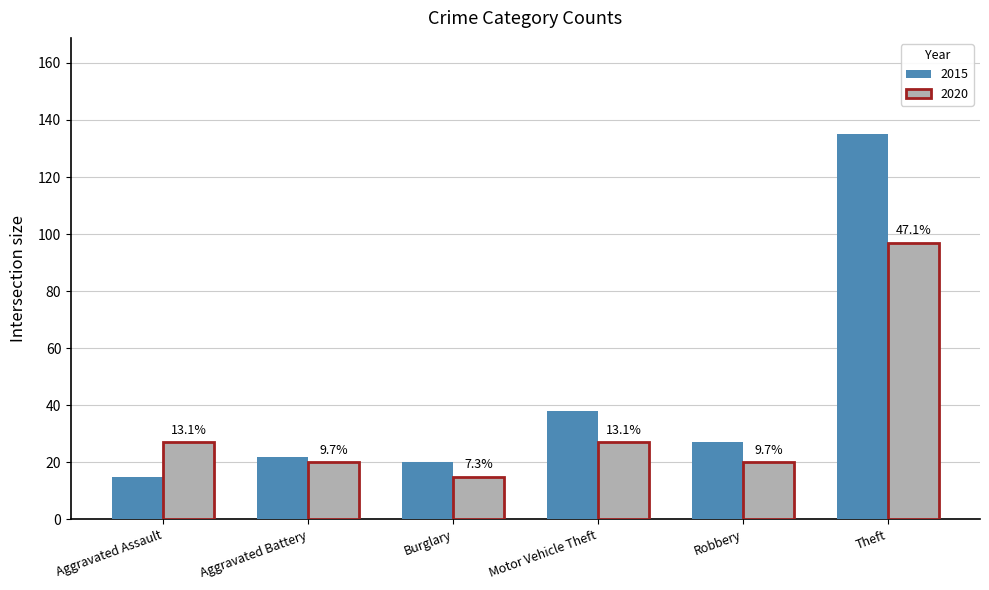

Which has a higher value, Motor Vehicle Theft or Robbery?

Motor Vehicle Theft